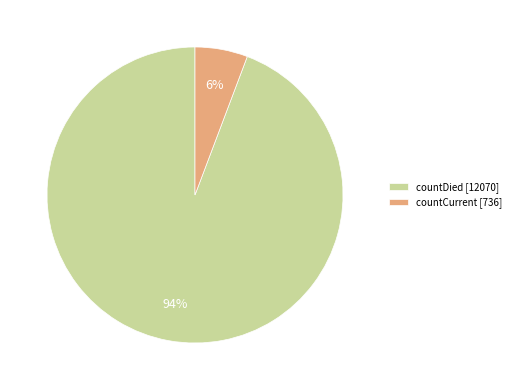

The countDied slice represents 94% of the pie. True or false?

True